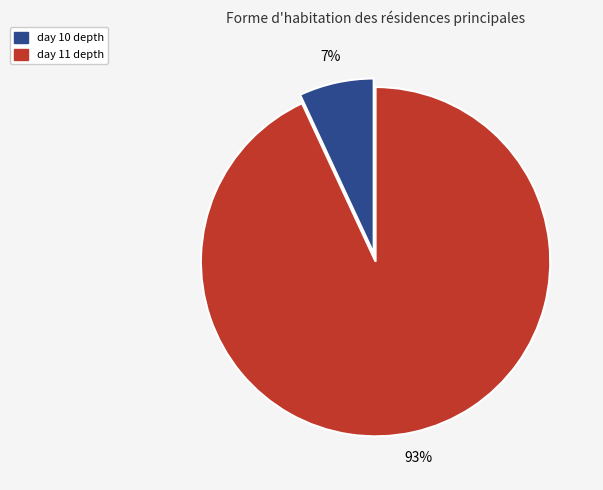

To the nearest percent, what is the average slice percentage?

50%